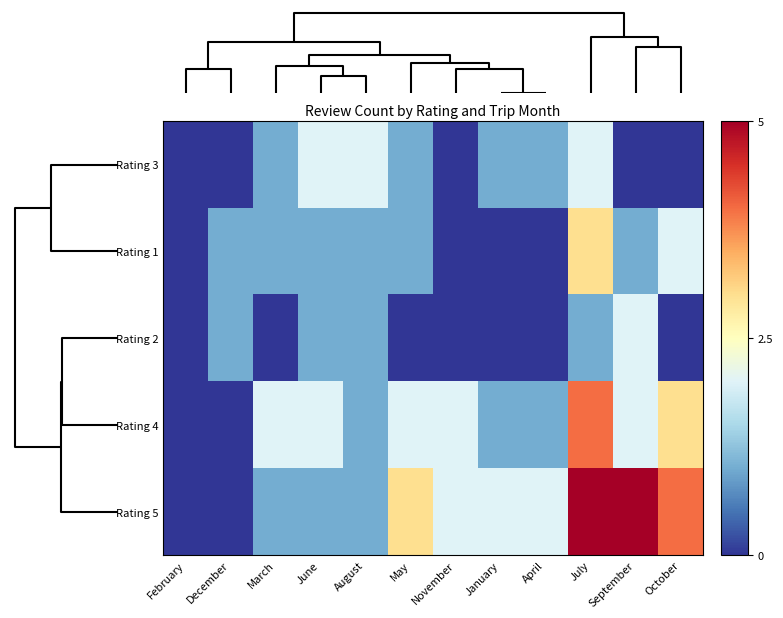

How many categories are shown in the chart?

12